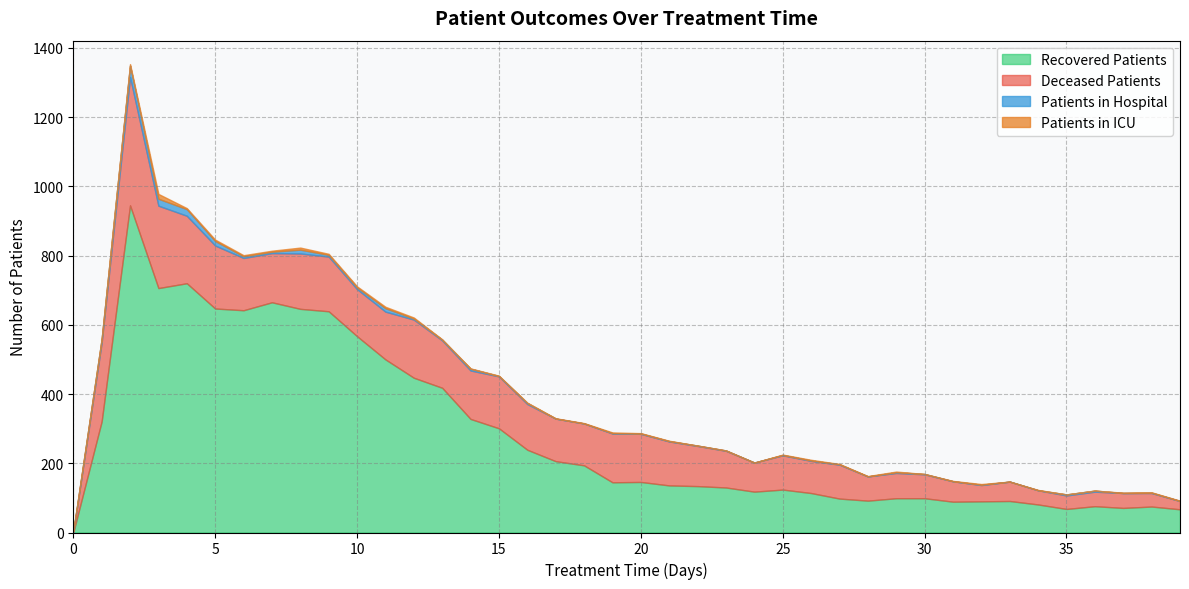

What is the maximum value for Recovered Patients?

945